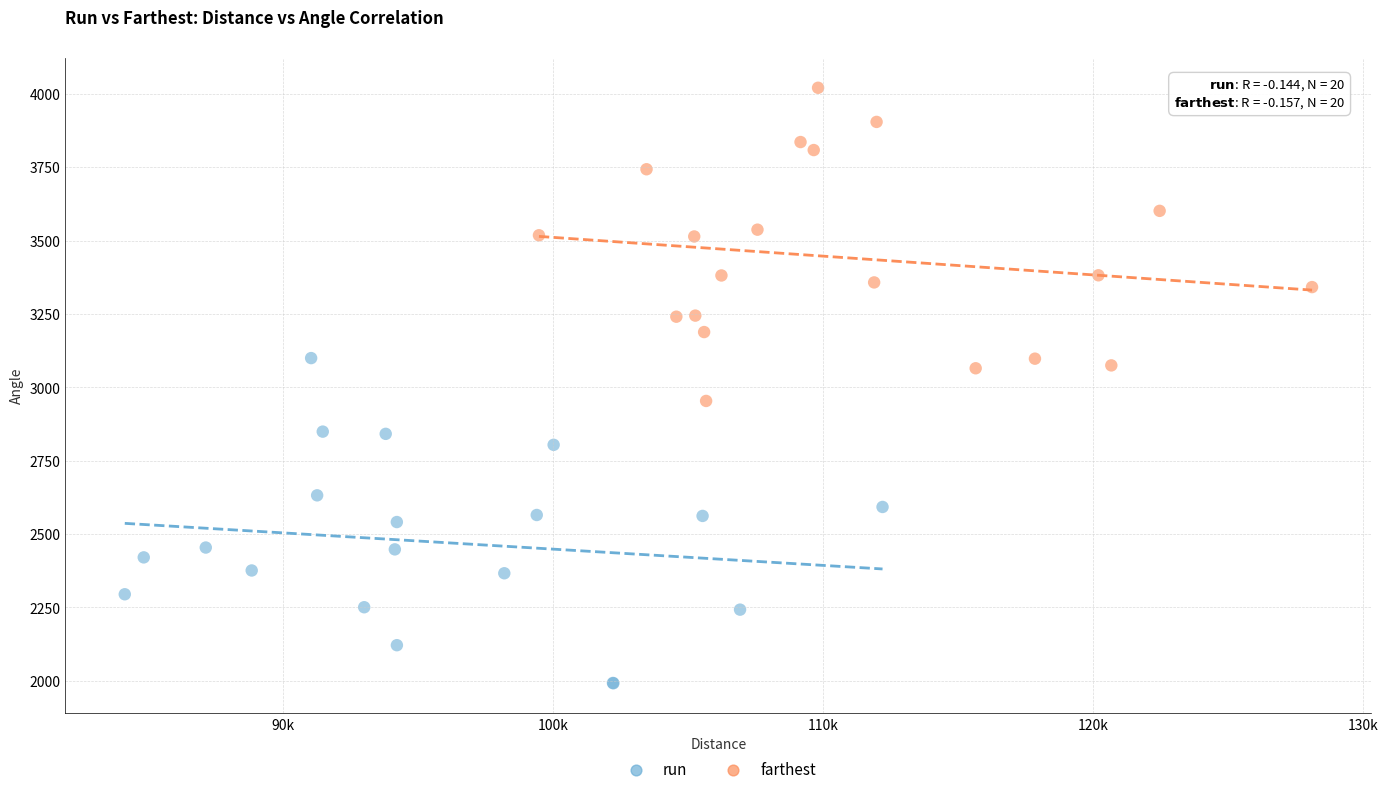

Which series contains the lowest Y value?

run